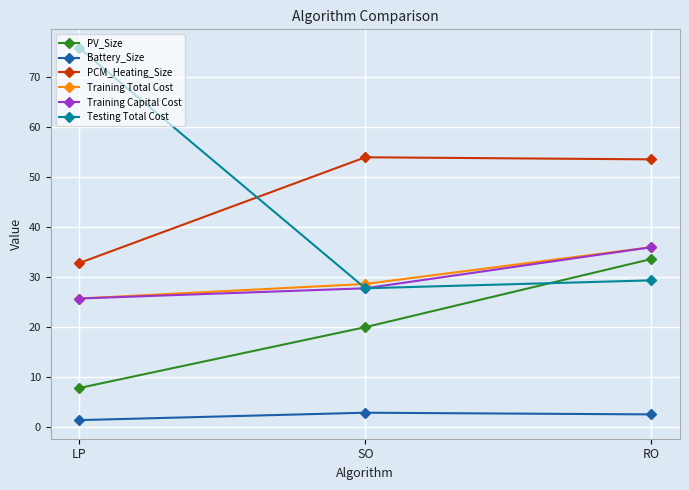

Is the value of PV_Size at LP greater than the value of Training Total Cost at RO?

No